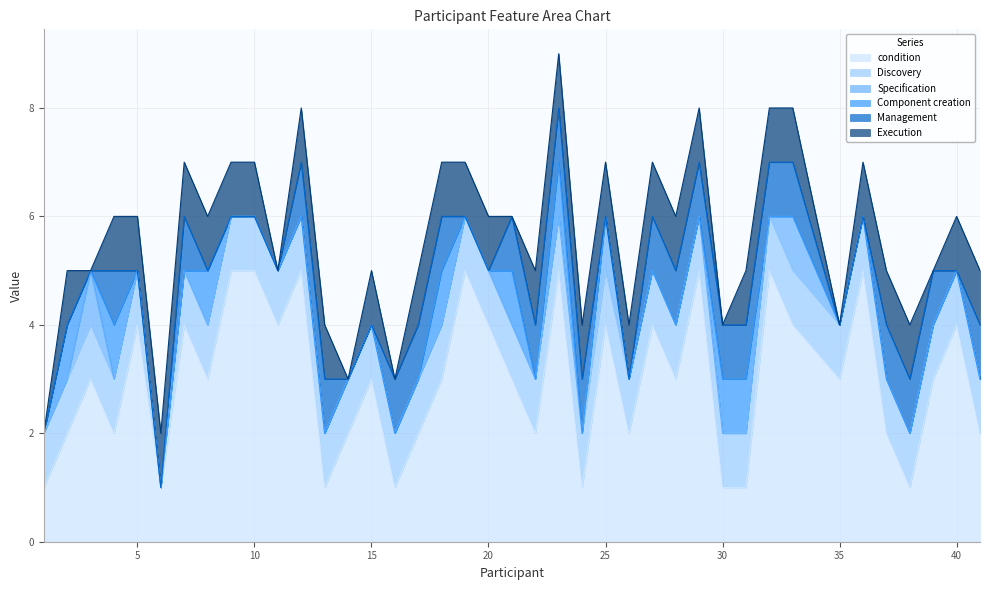

How many interior local peaks does the Specification series have?

3